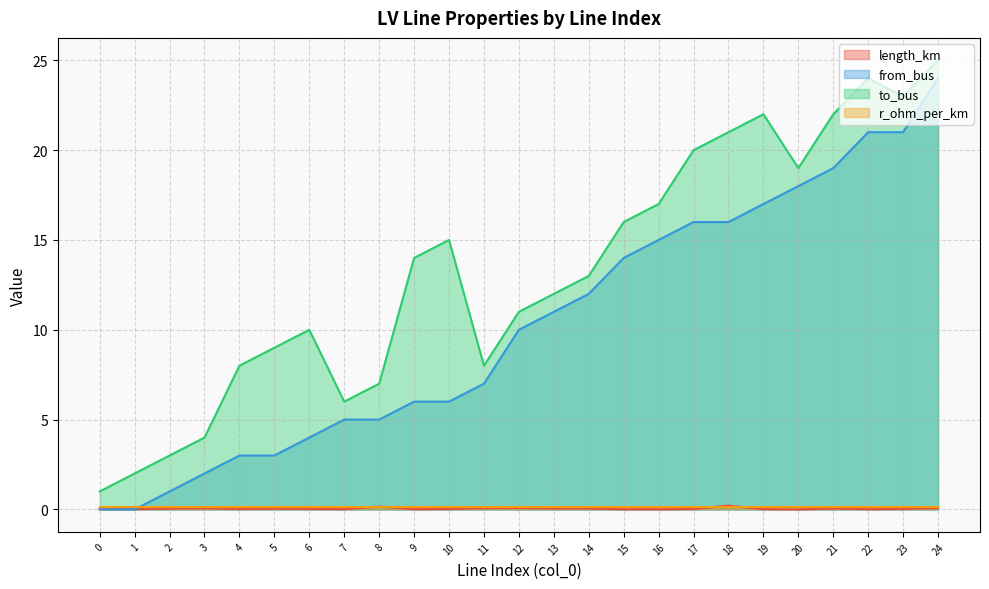

What is the sum of the from_bus values at 5 and 2?

4.0